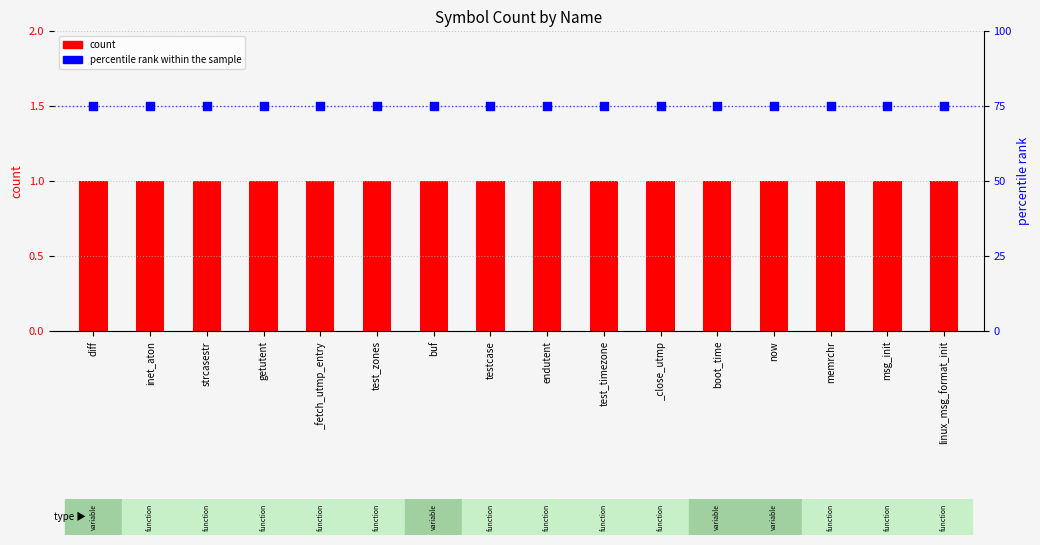

Which series contains the lowest Y value?

count